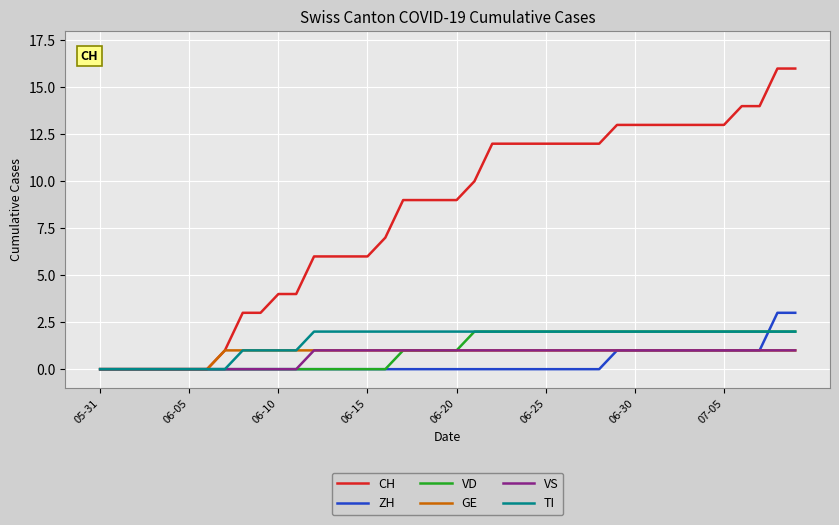

What is the greatest value displayed?

16